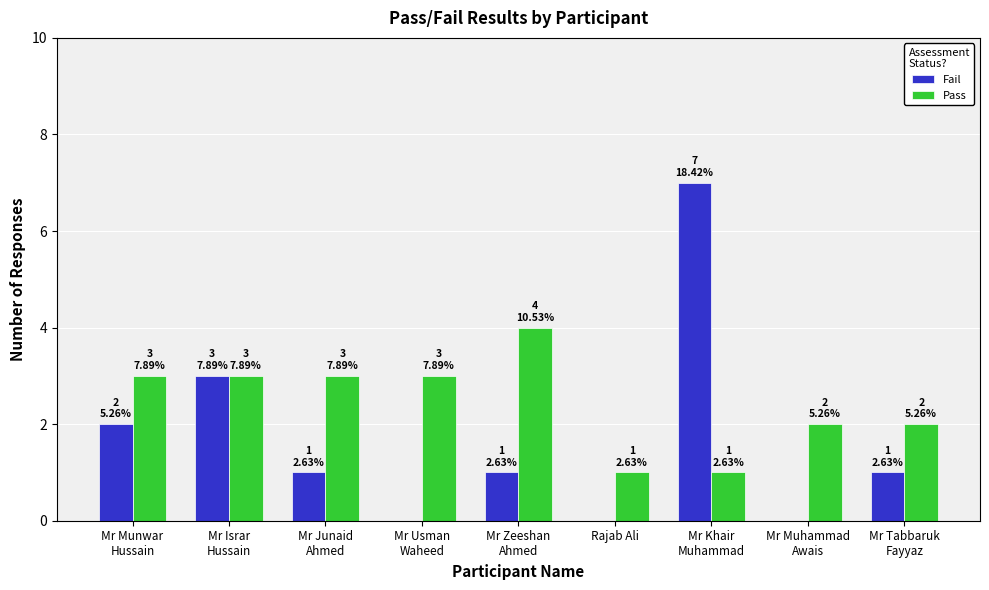

True or false: Fail has a value of -4 at Mr Usman
Waheed.

False